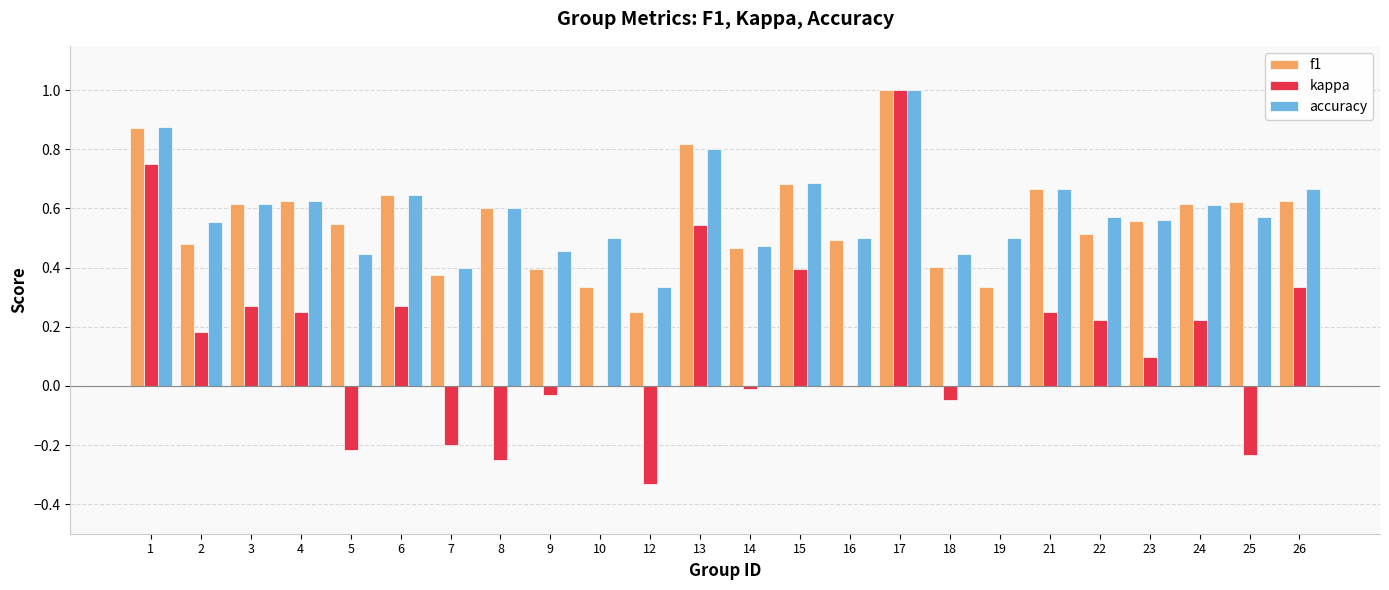

What is the maximum value for kappa?

1.0